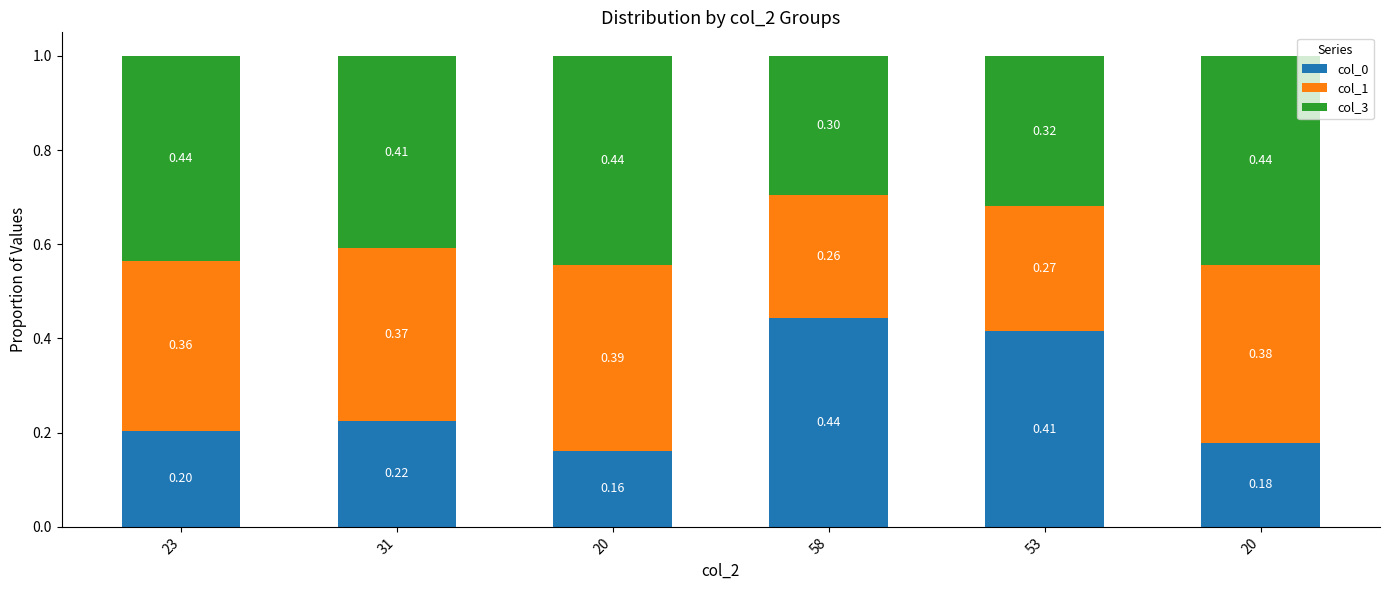

Does the chart contain any negative values?

No